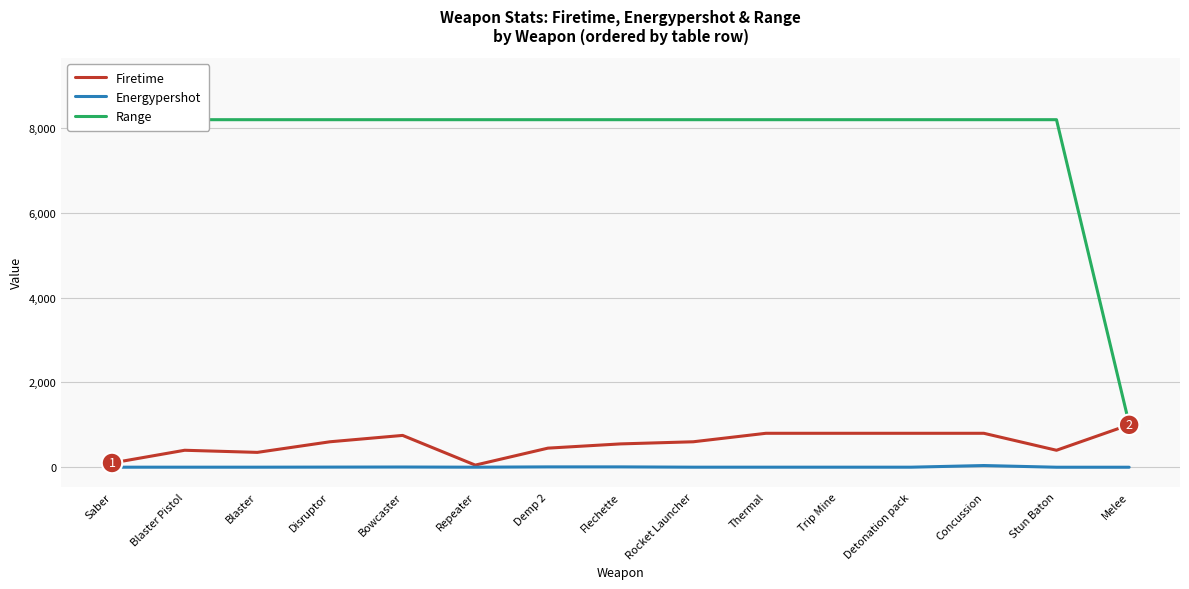

Which series has the largest Y range (max minus min)?

Range